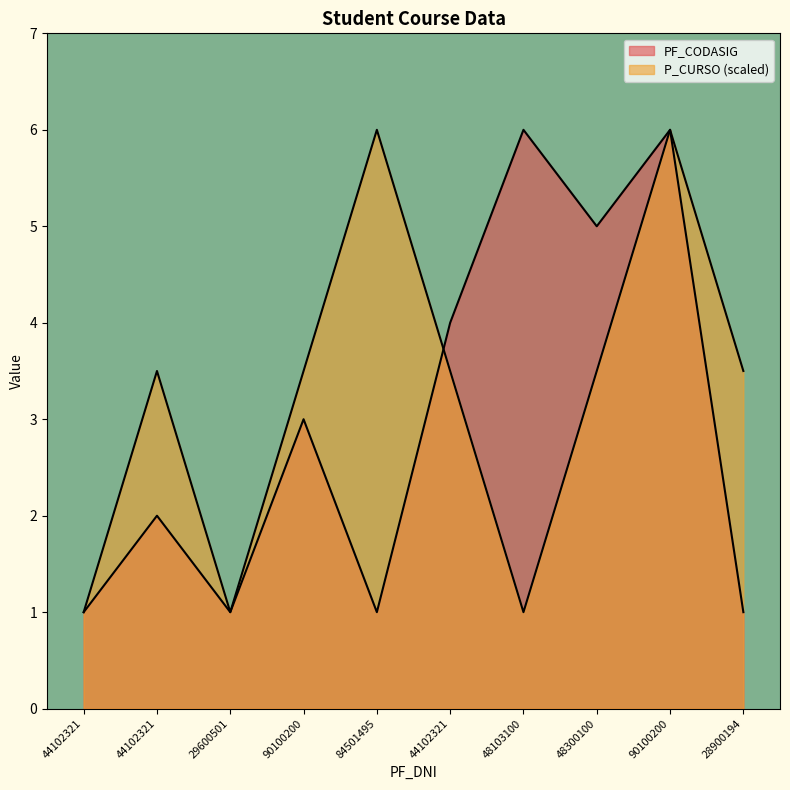

What is the label of the 5th point from the left?

84501495